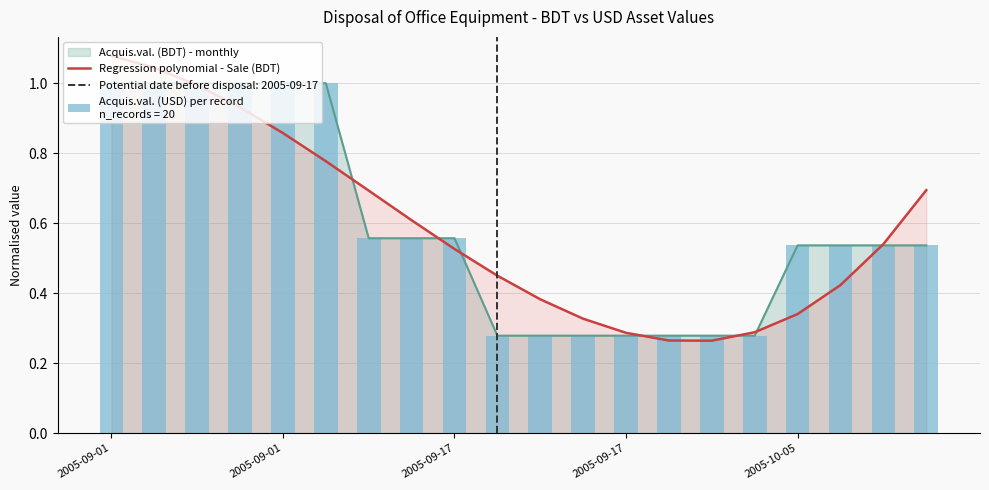

Reading left to right, extract all data points from this chart.

1.1	1.0	1.0	0.9	0.9	0.8	0.7	0.6	0.5	0.4	0.4	0.3	0.3	0.3	0.3	0.3	0.3	0.4	0.5	0.7